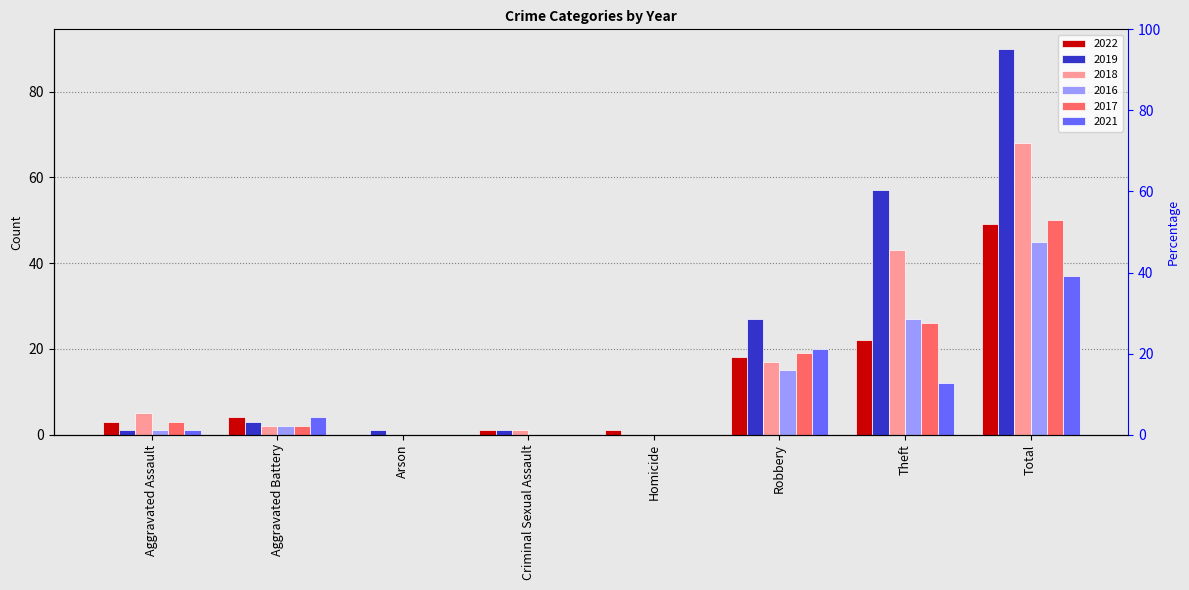

True or false: 2017 has a value of 19 at Arson.

False